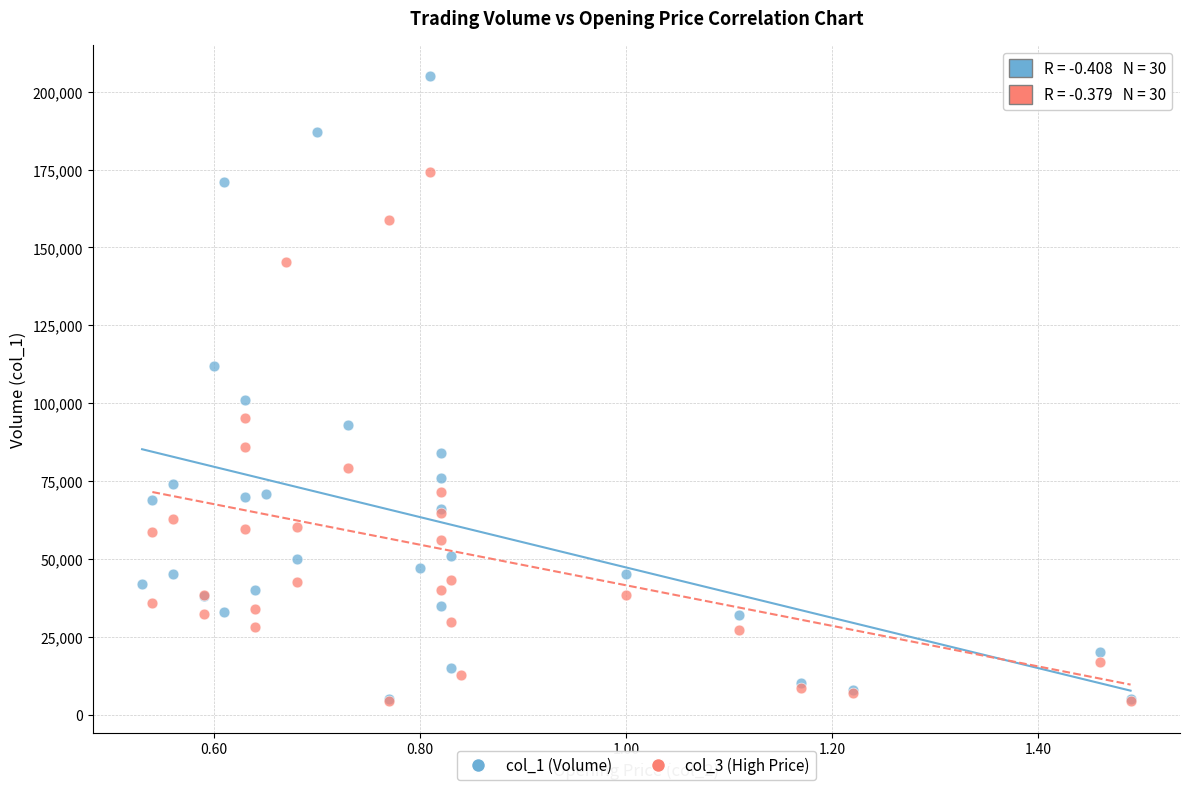

Which series reaches the maximum Y coordinate?

col_1 (Volume)